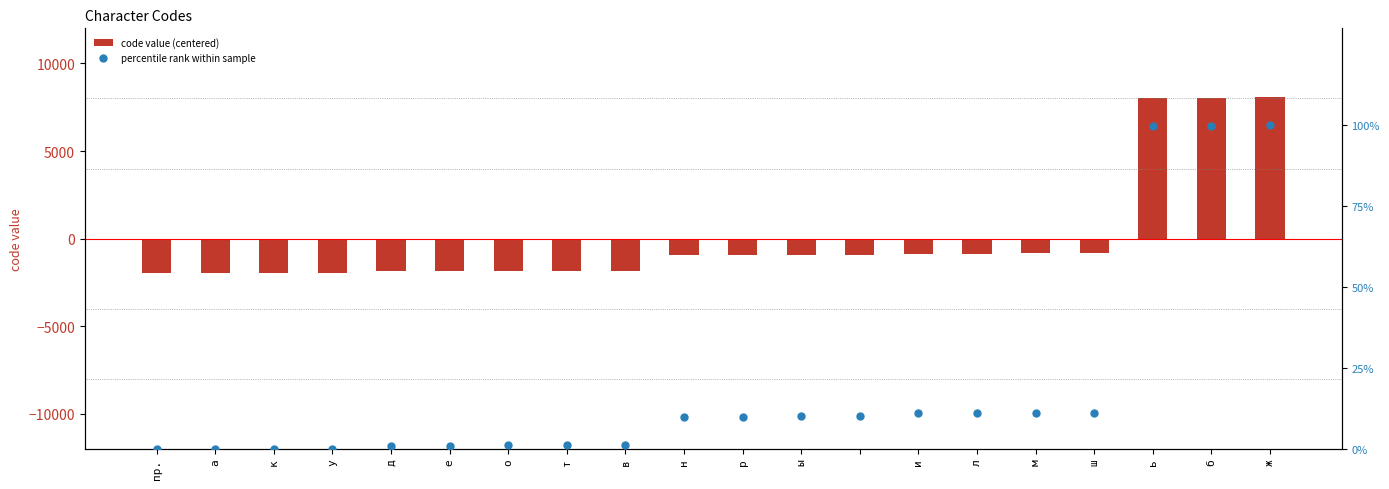

At how many categories does at least one series exceed 4095?

3